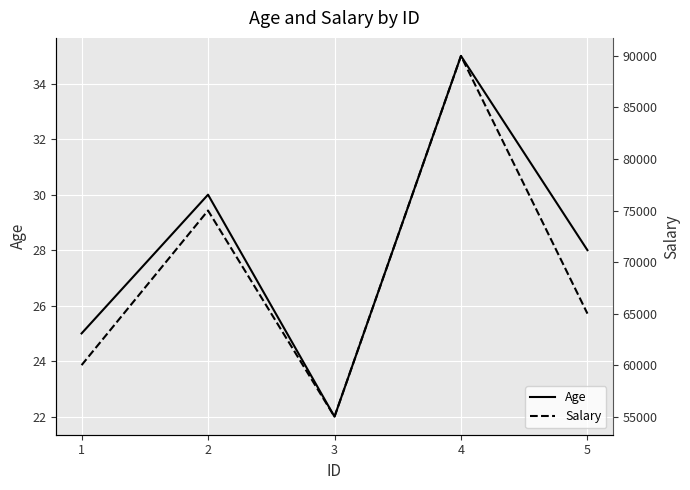

What is the difference between the maximum and minimum values in the Salary series?

35000